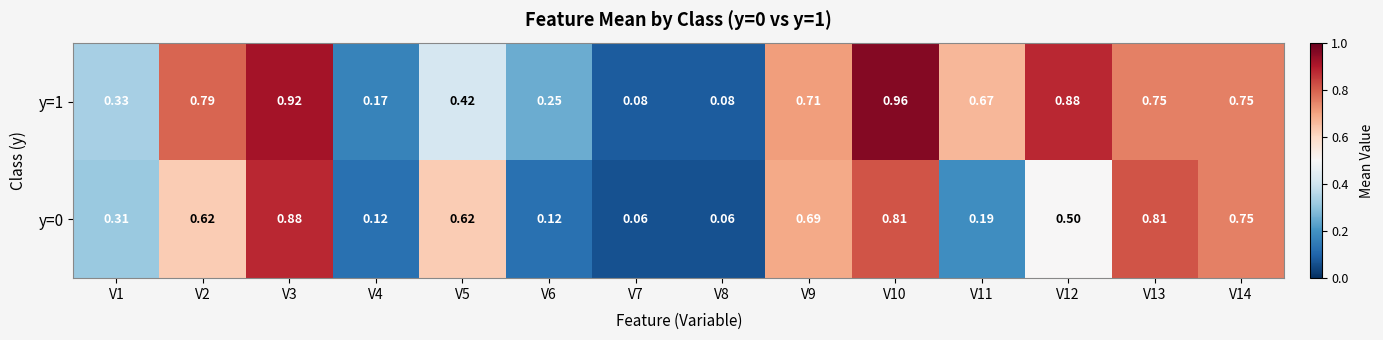

Is the value of y=1 at V13 greater than the value of y=0 at V8?

Yes